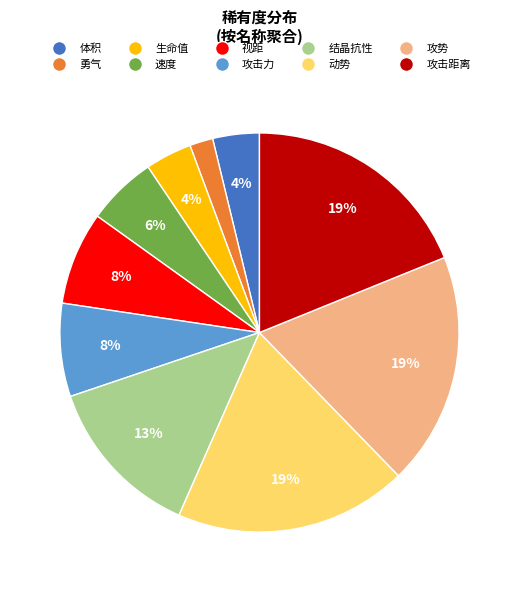

To the nearest percent, what is the difference between the 勇气 and 动势 slice percentages?

17%